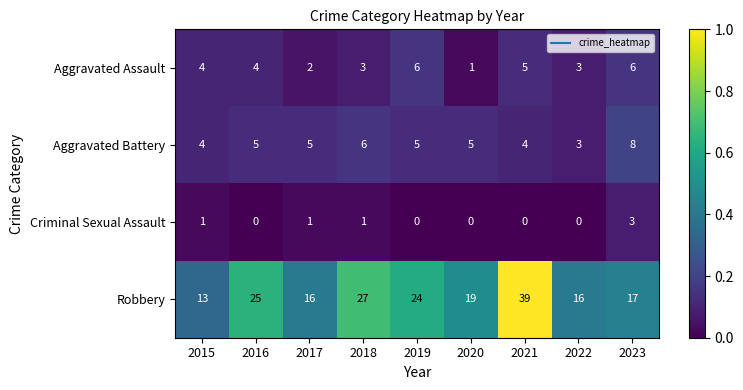

What is the total value across all series at 2020?

25